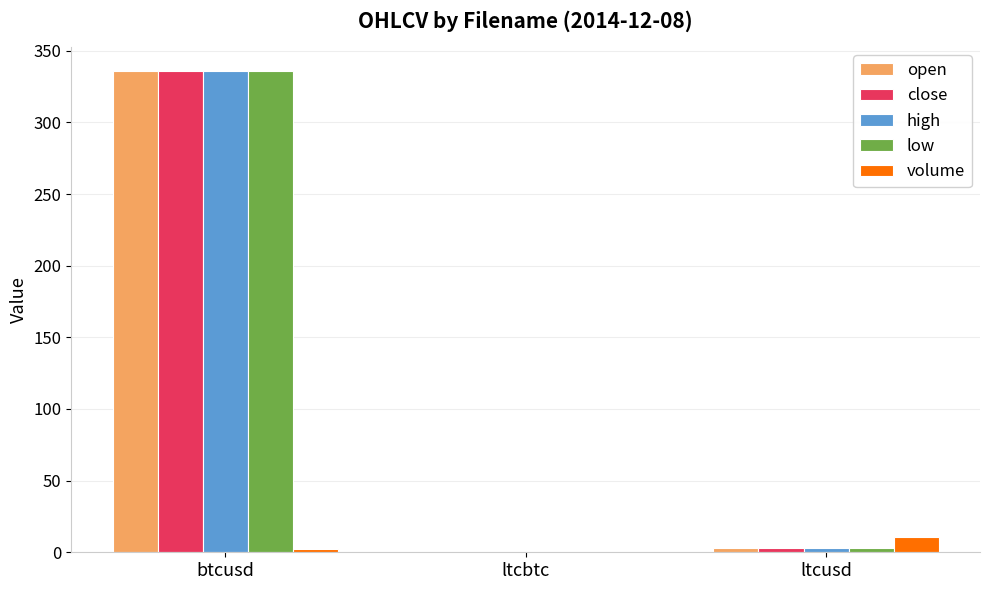

How many groups of bars are there?

3